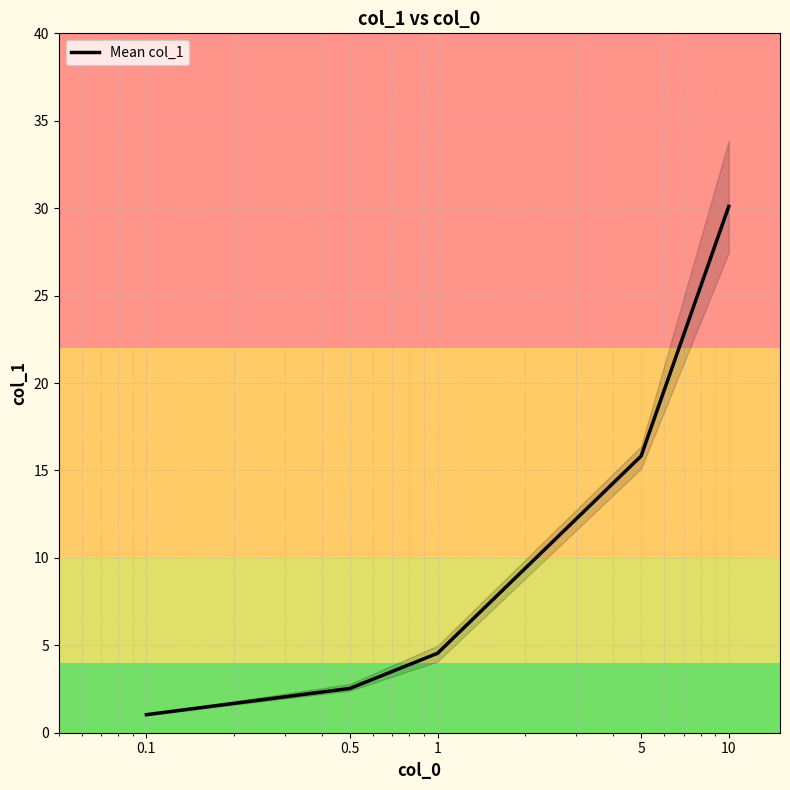

True or false: there are more than 2 points higher than both neighbors.

False